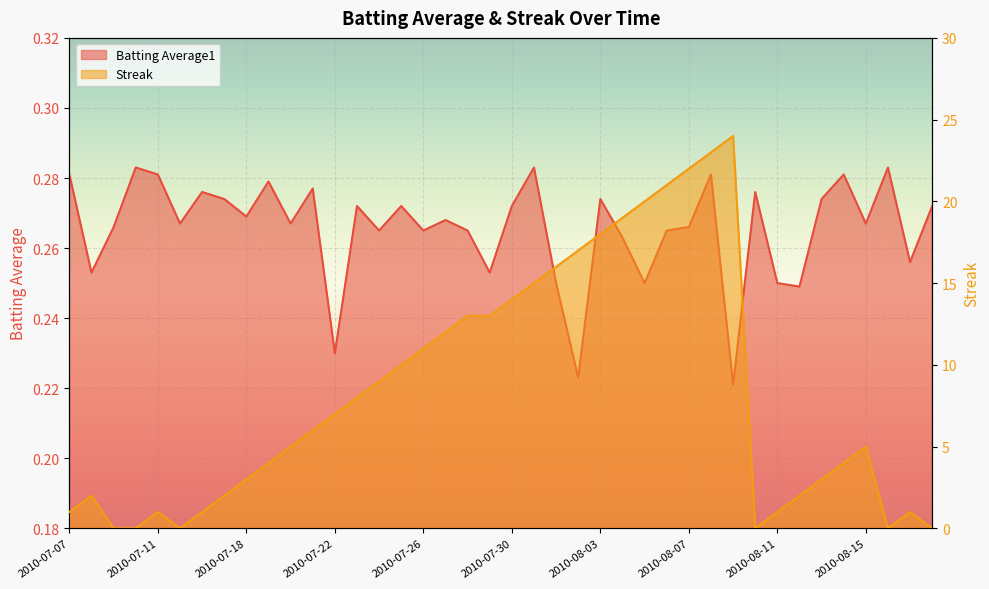

At which label does Streak reach its peak?

2010-08-09